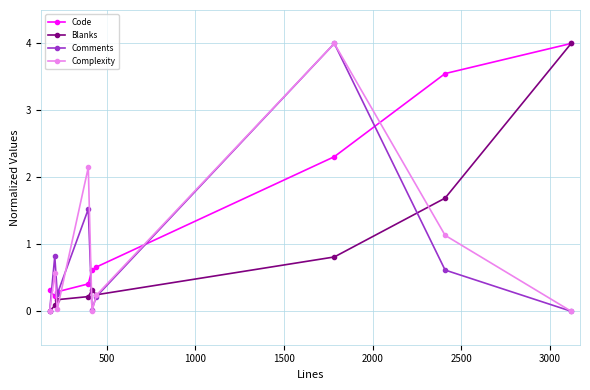

What is the maximum value shown in the chart?

4.0